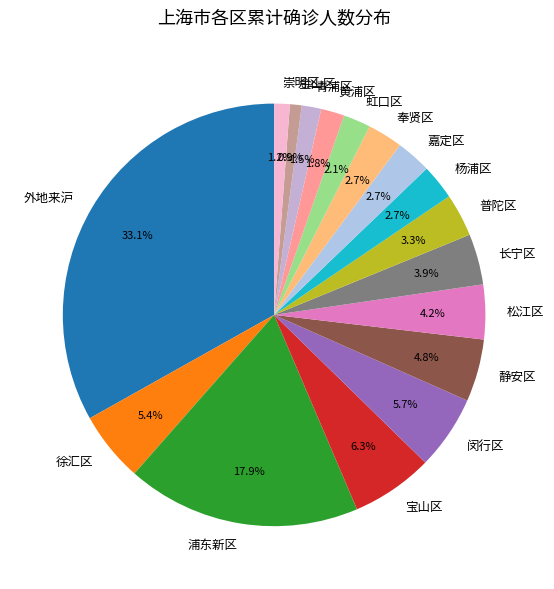

What percentage is NOT represented by 金山区?

99.1%